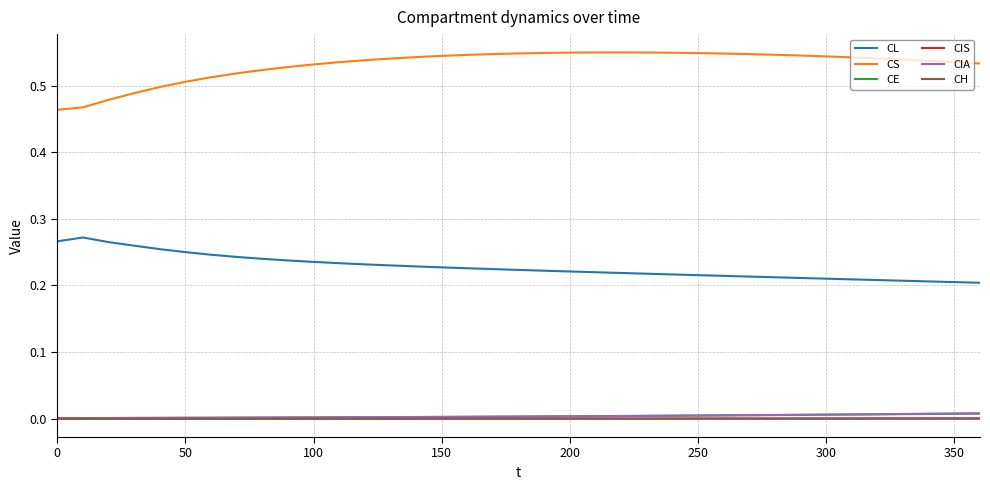

Which series has the widest spread of values?

CS